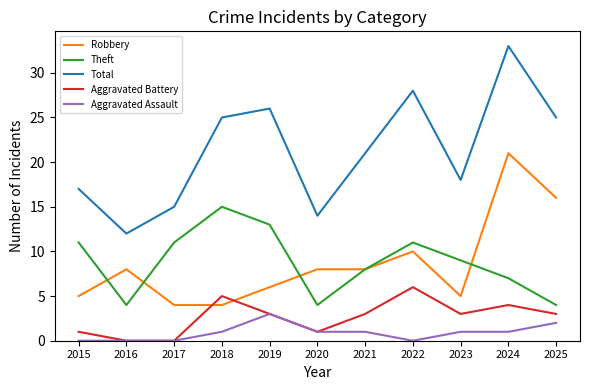

What is the greatest value displayed?

33